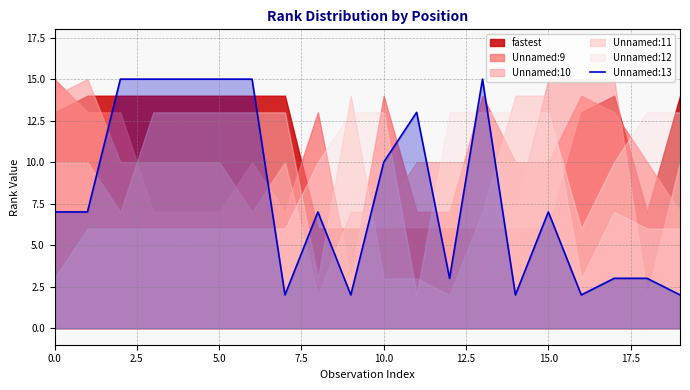

The value of Unnamed:13 at 10.0 is 4. True or false?

False